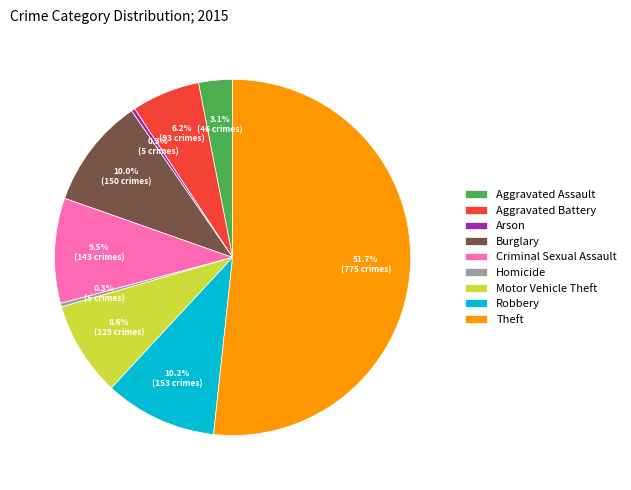

True or false: Robbery accounts for 10% of the total.

True